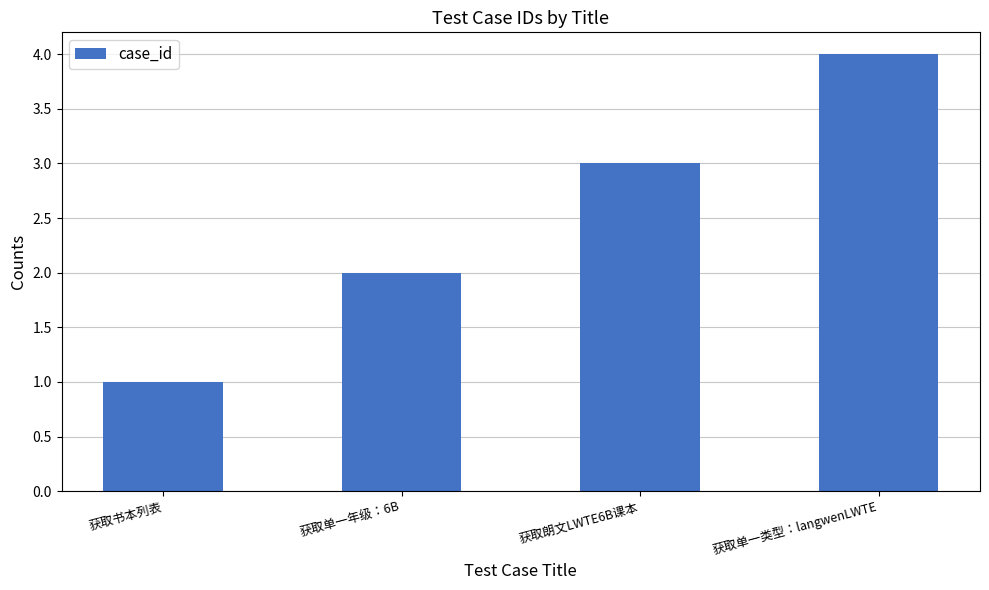

How many data points are less than 3?

2